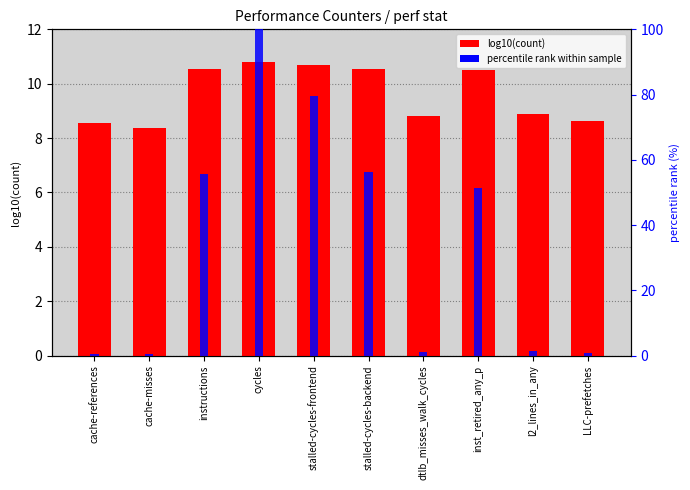

What is the average value of the percentile rank within sample series?

34.7